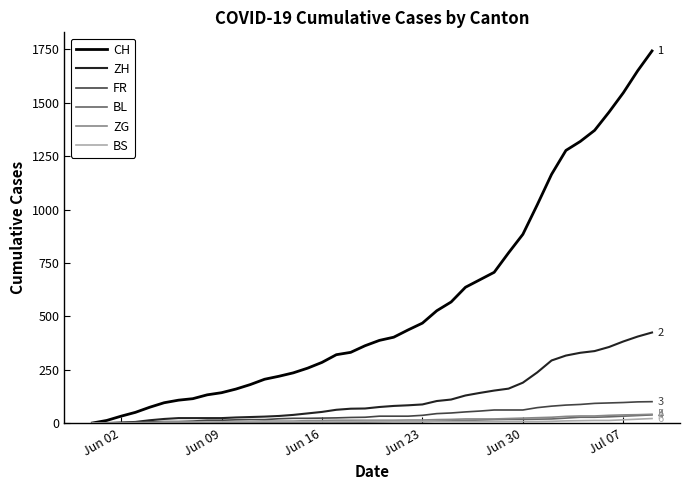

Which series has the largest range (max minus min)?

CH